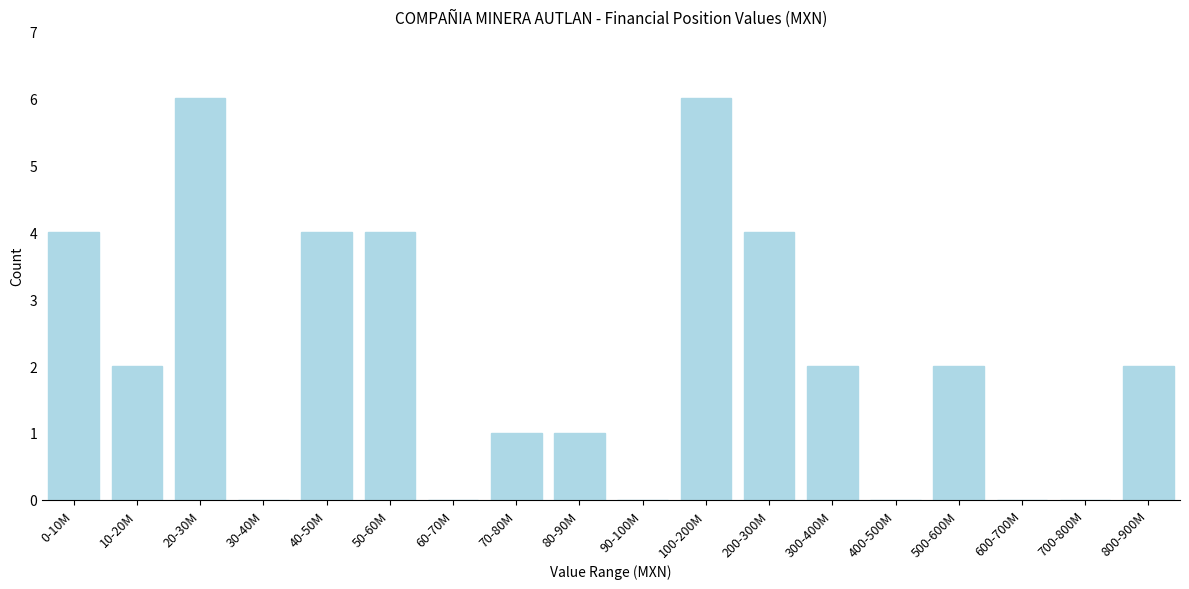

Reading left to right, extract all data points from this chart.

0-10M=4	10-20M=2	20-30M=6	30-40M=0	40-50M=4	50-60M=4	60-70M=0	70-80M=1	80-90M=1	90-100M=0	100-200M=6	200-300M=4	300-400M=2	400-500M=0	500-600M=2	600-700M=0	700-800M=0	800-900M=2